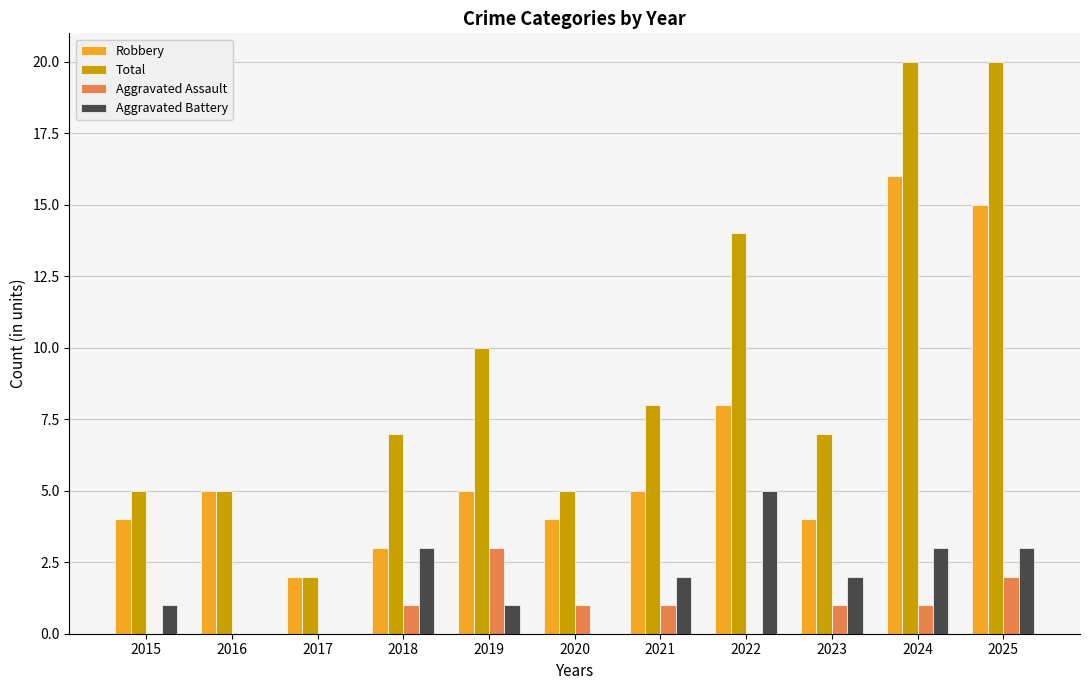

Which series has the largest total across all categories?

Total